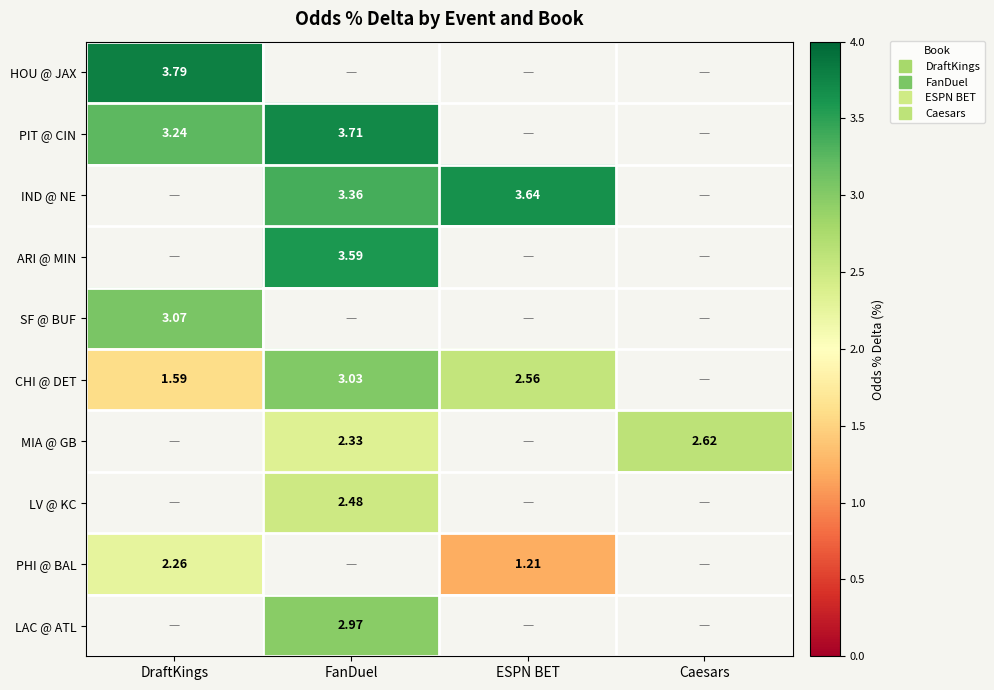

Is it true that ARI @ MIN equals 3.6 at FanDuel?

True